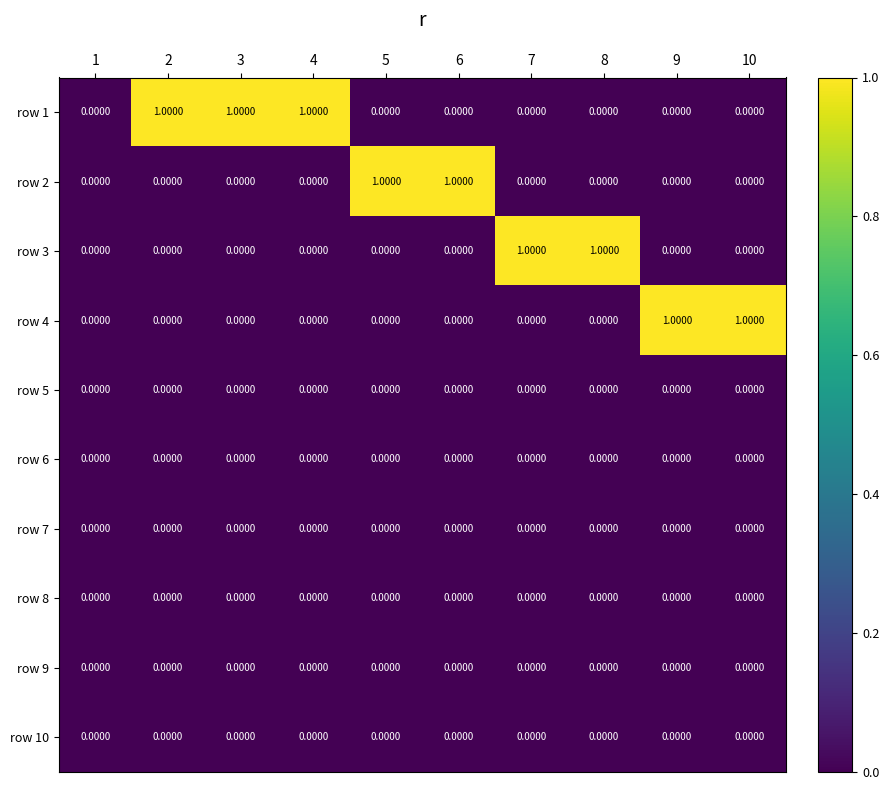

Which series has the largest total across all categories?

row 1